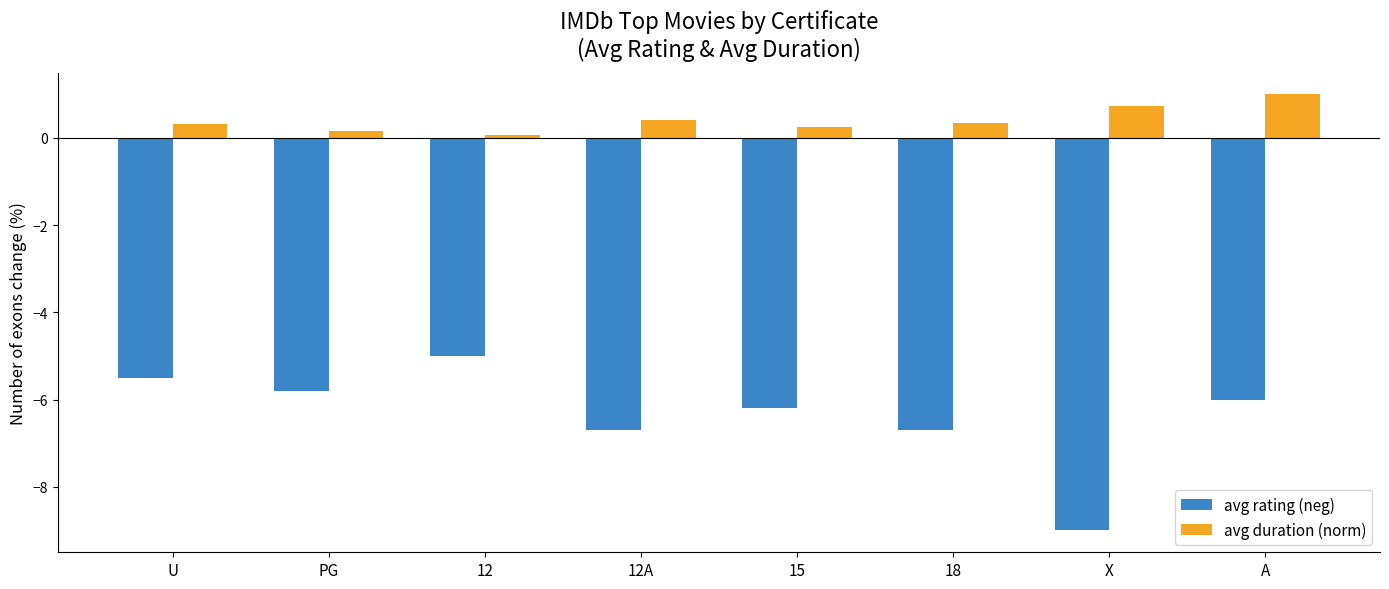

What is the approximate value of avg rating (neg) at 15?

-6.2